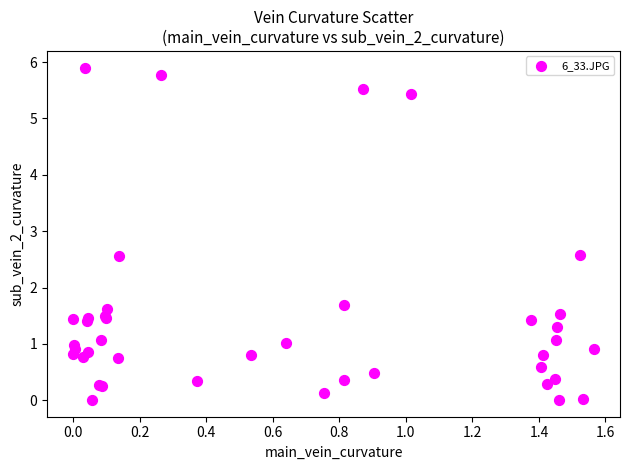

What Y value in the scatter plot is closest to 2?

1.7